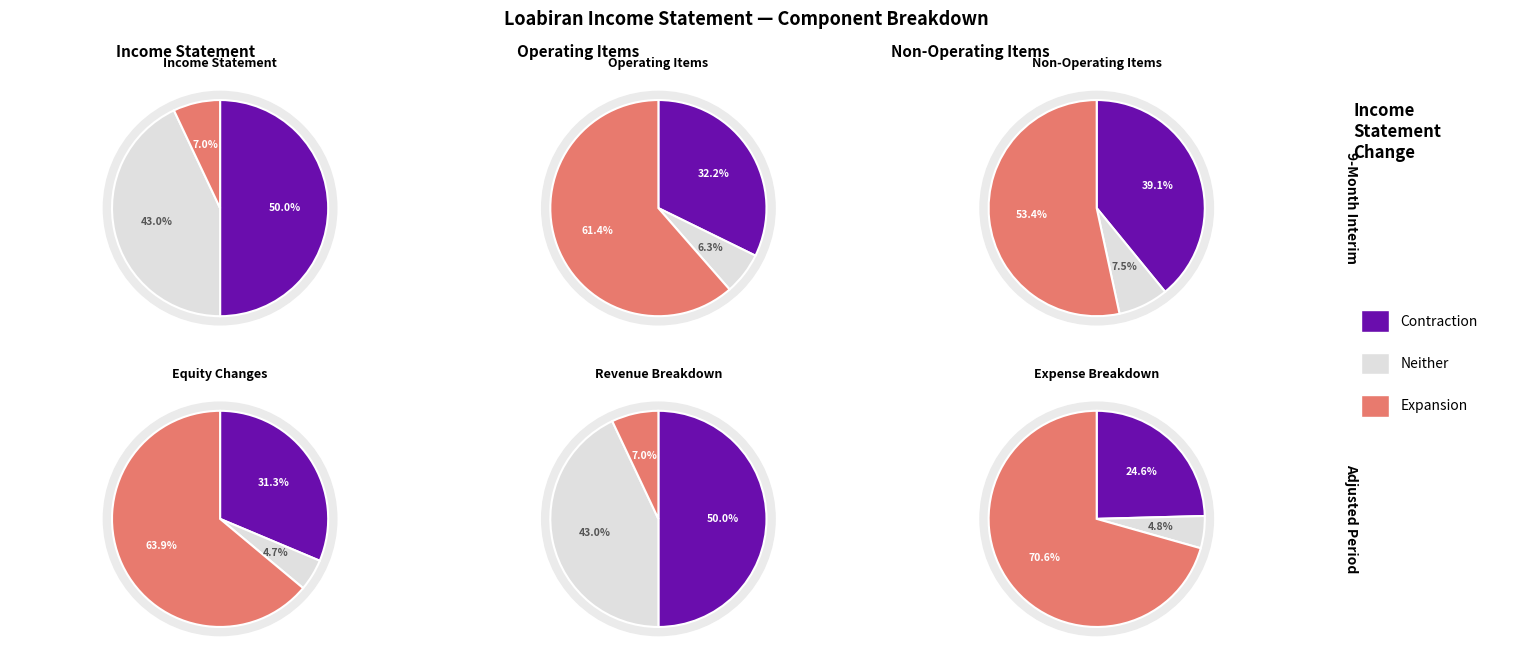

Is there any slice that represents more than half of the pie?

No